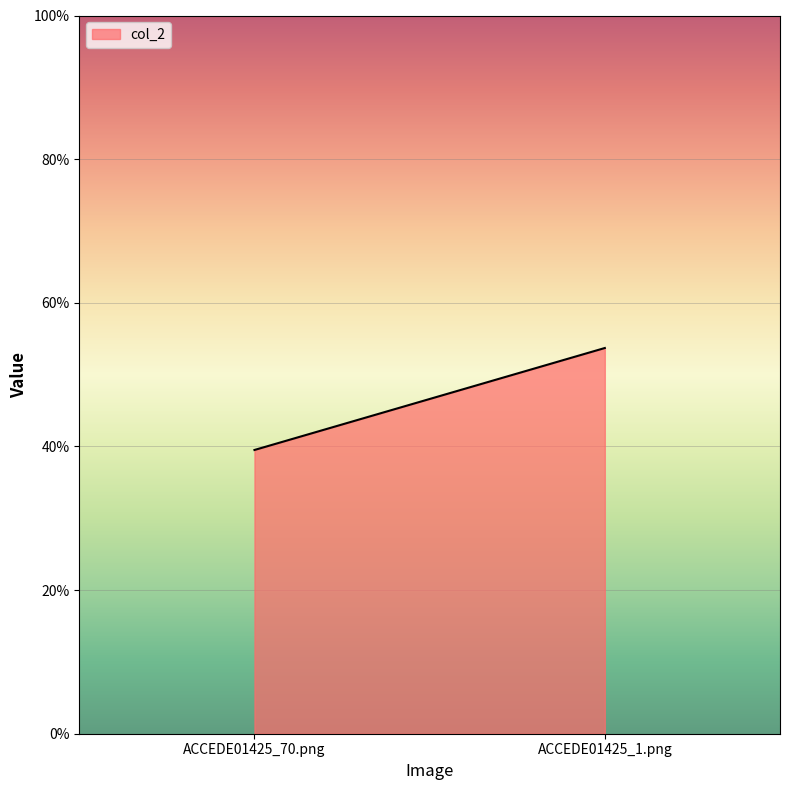

Count the number of categories in the chart.

2